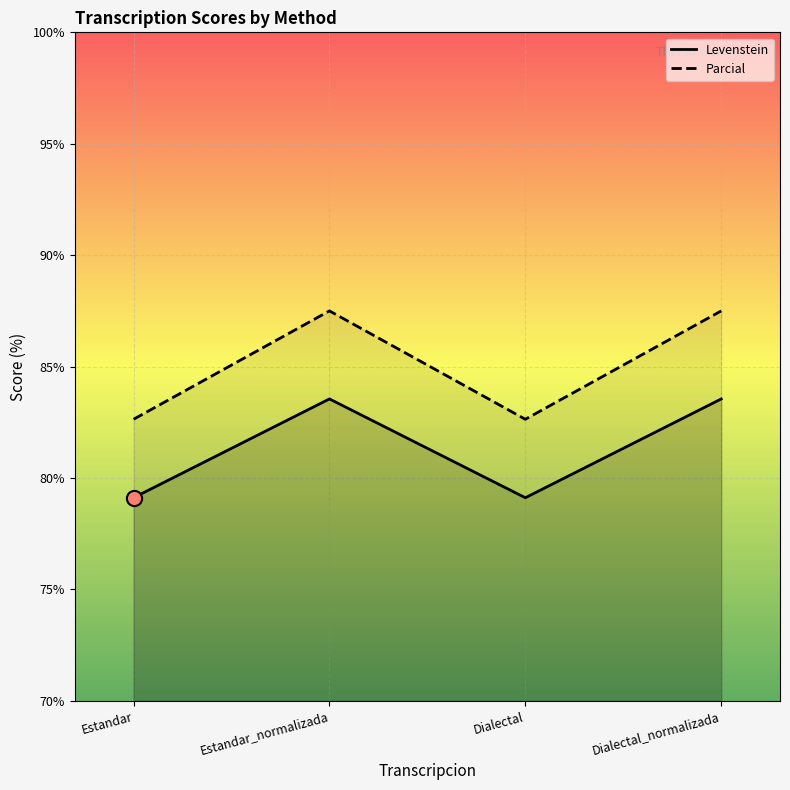

Which series has the largest total across all categories?

Parcial